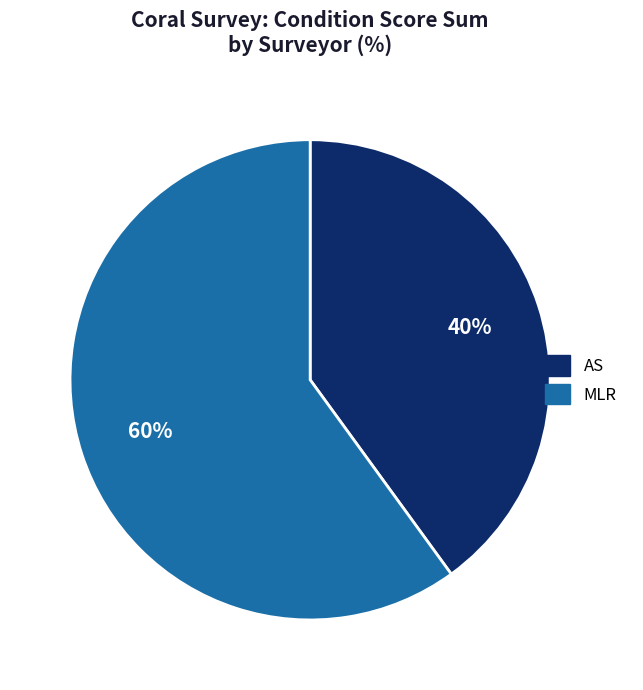

Does any single category account for the majority?

Yes